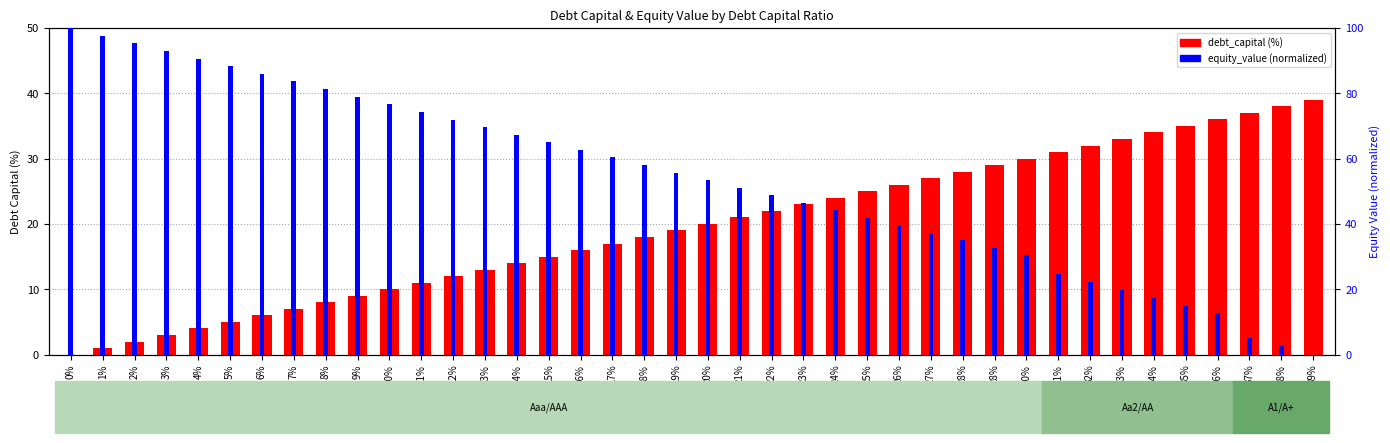

What are all the series names shown in the legend?

debt_capital (%), equity_value (normalized)